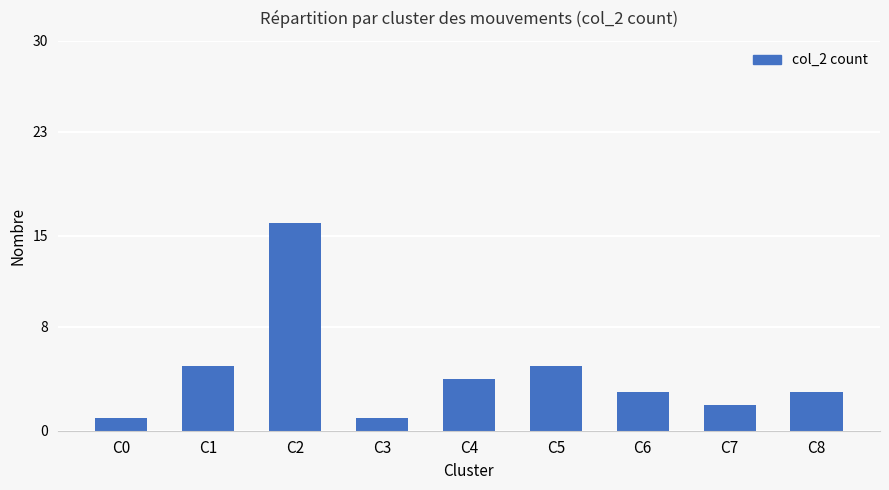

Which has a higher value, C4 or C2?

C2